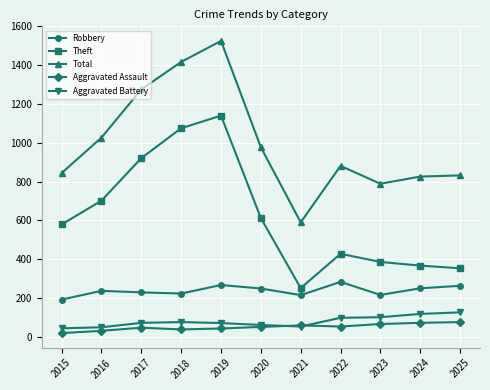

What is the difference between the highest and lowest values at 2022?

828